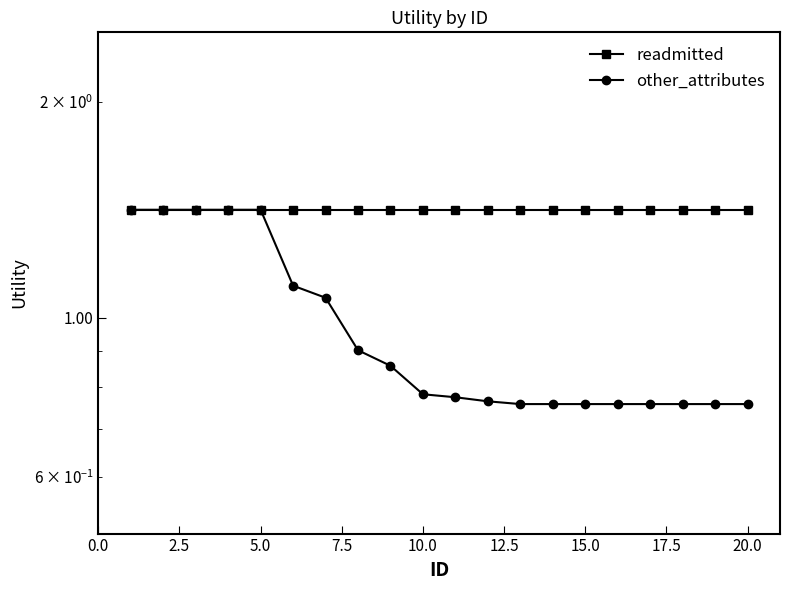

Which series has the largest total across all categories?

readmitted